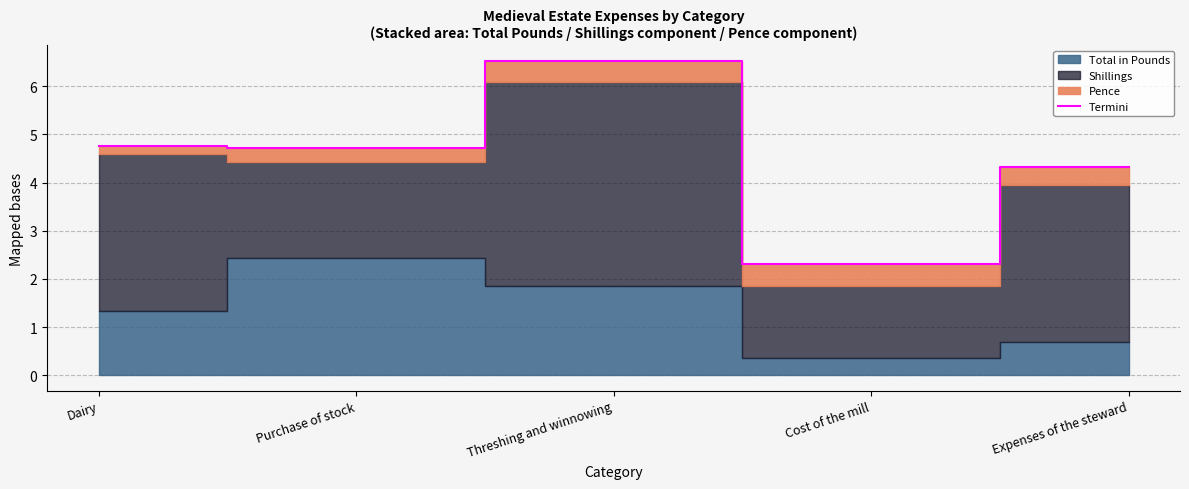

What is the difference between the values at Dairy and Expenses of the steward?

0.4